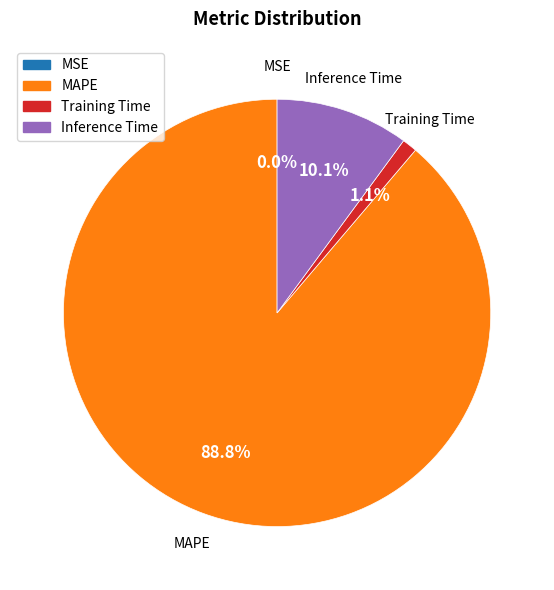

Combined, what portion of the pie is Training Time and MAPE?

89.9%